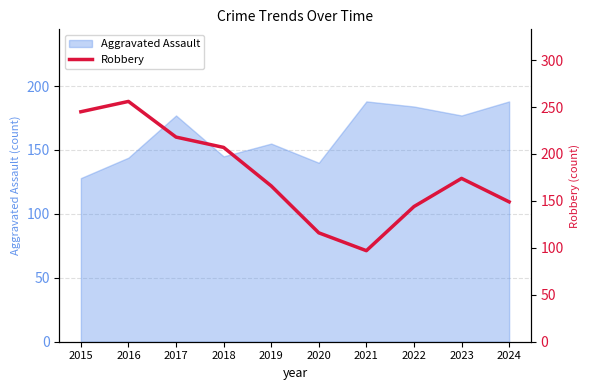

What is the sum of all values?

1772